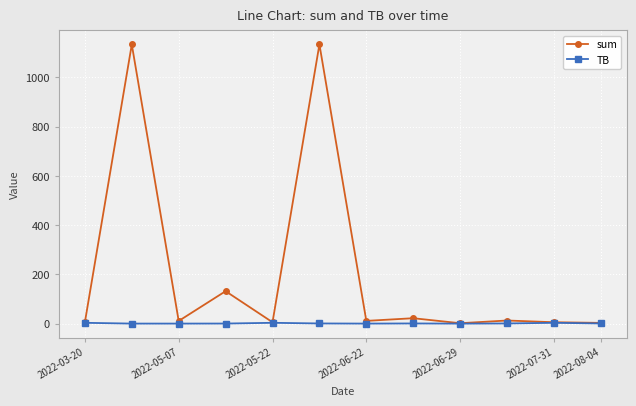

How many lines are shown in the chart?

2